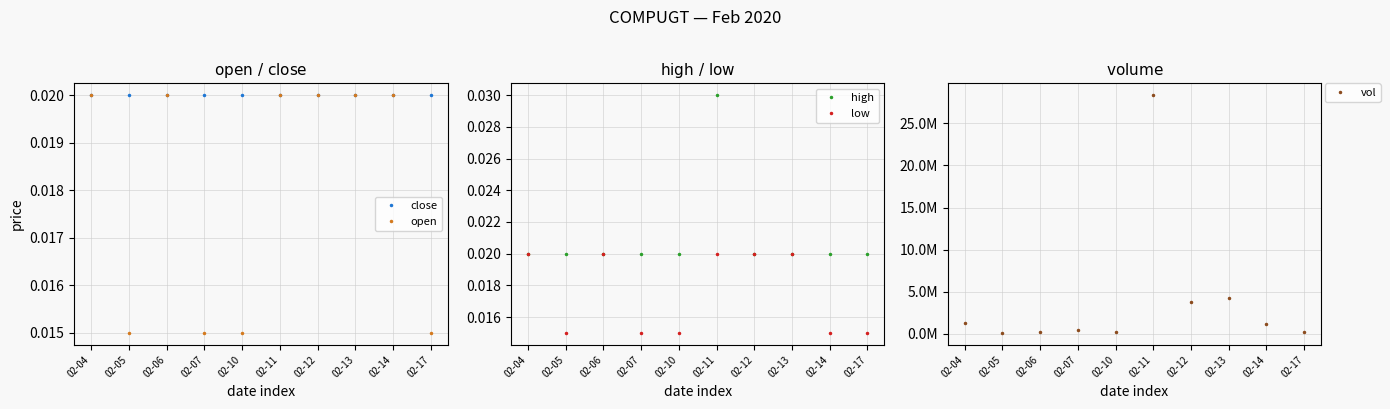

True or false: high has more than 1 interior local peaks.

False